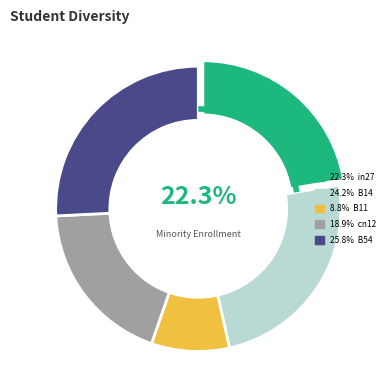

To the nearest percent, what is the difference between the B54 and B11 slice percentages?

17%